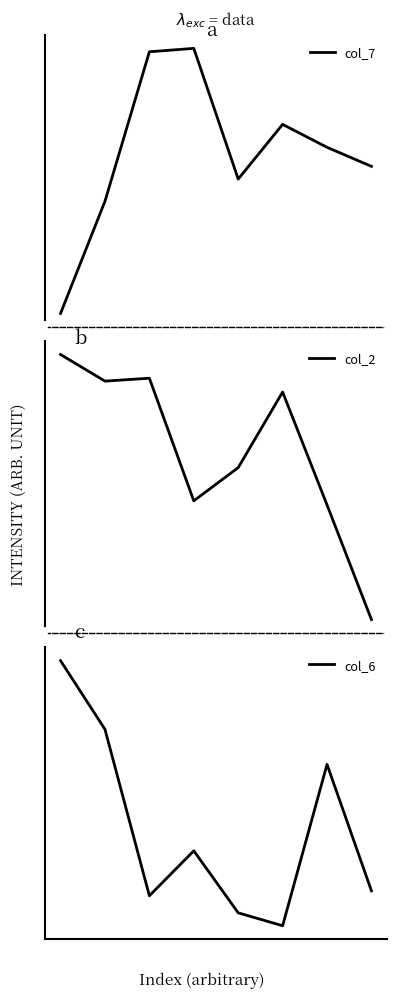

At which category does col_2 reach its first local valley?

1